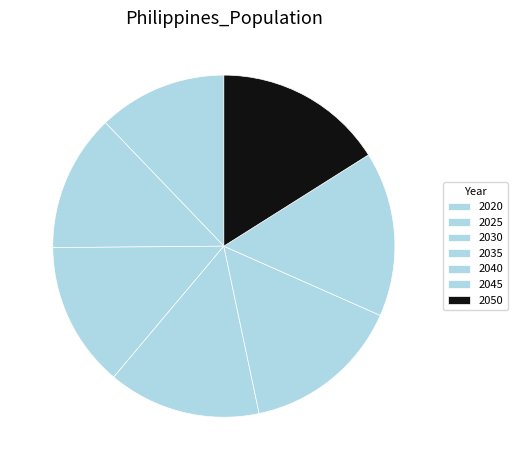

Does any single category account for the majority?

No